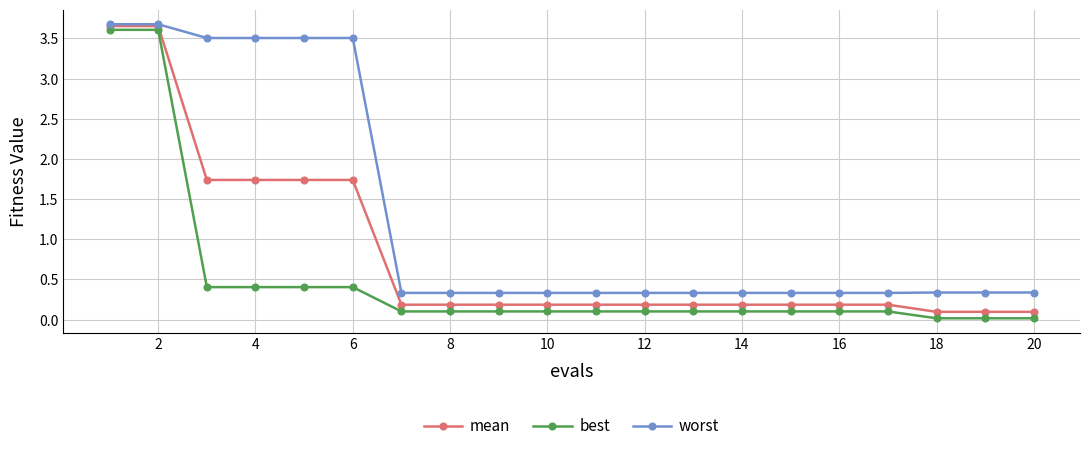

True or false: mean and best intersect in this chart.

False